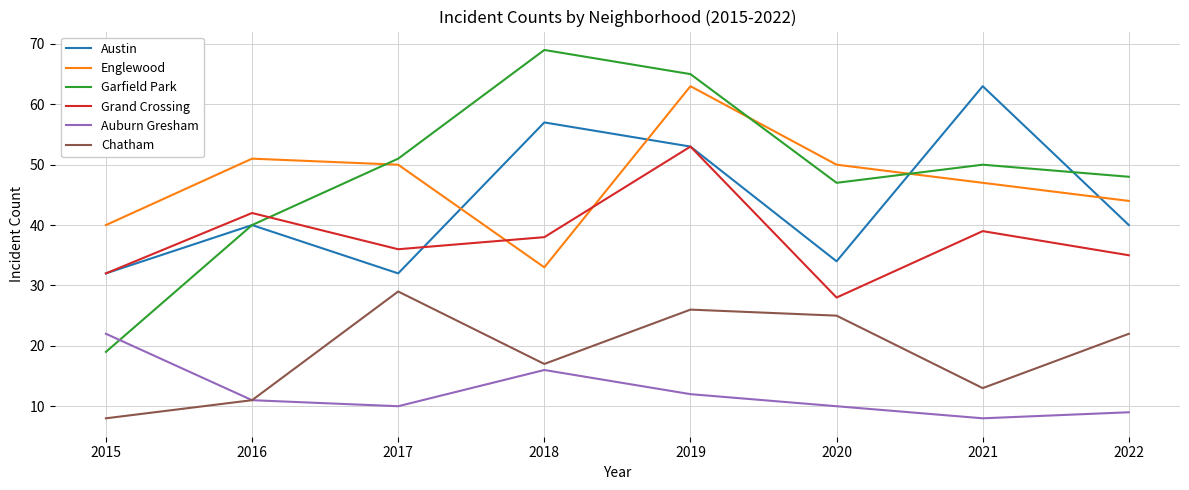

True or false: Chatham and Englewood cross at least once.

False